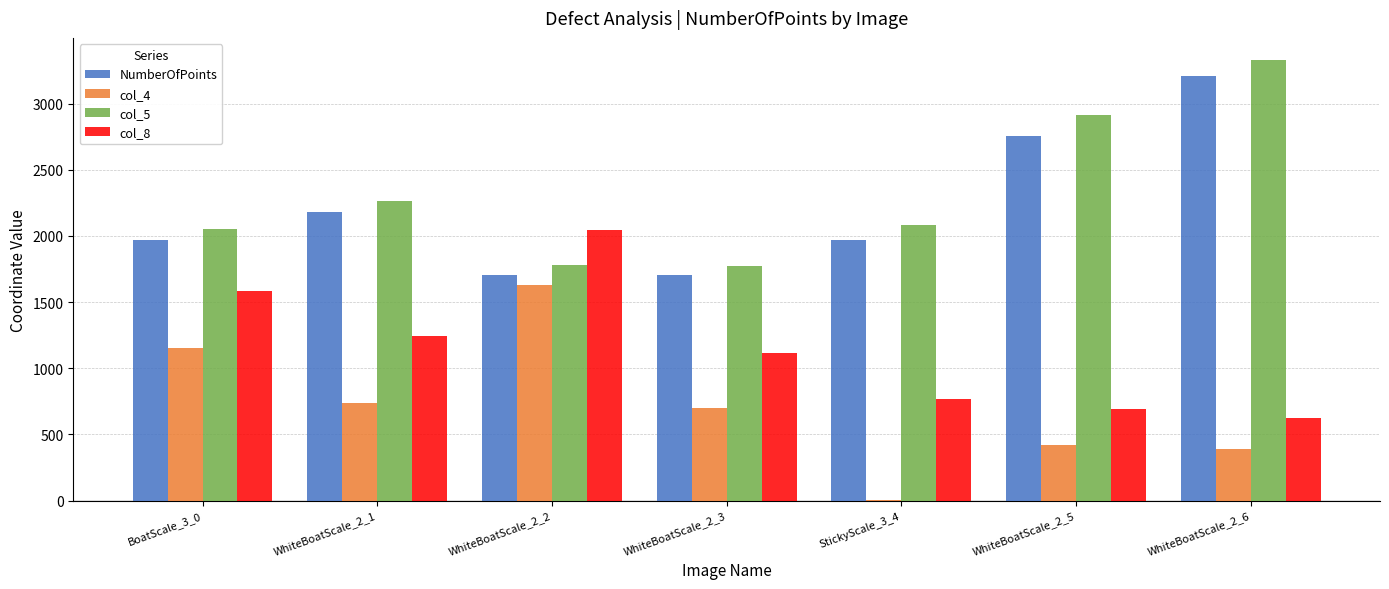

What is the maximum value shown in the chart?

3331